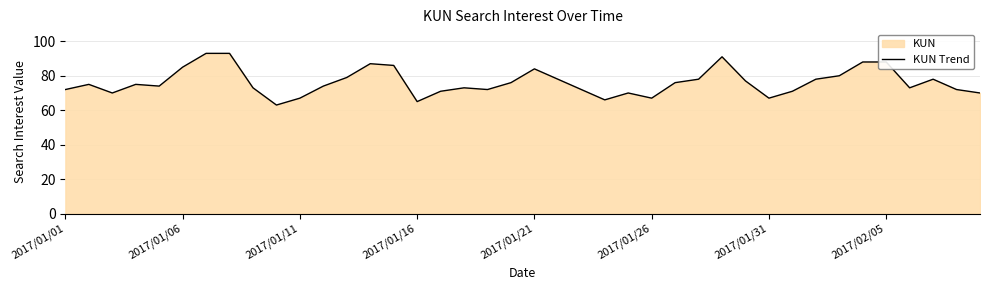

The chart shows a value of 136 at 2017/01/26. True or false?

False